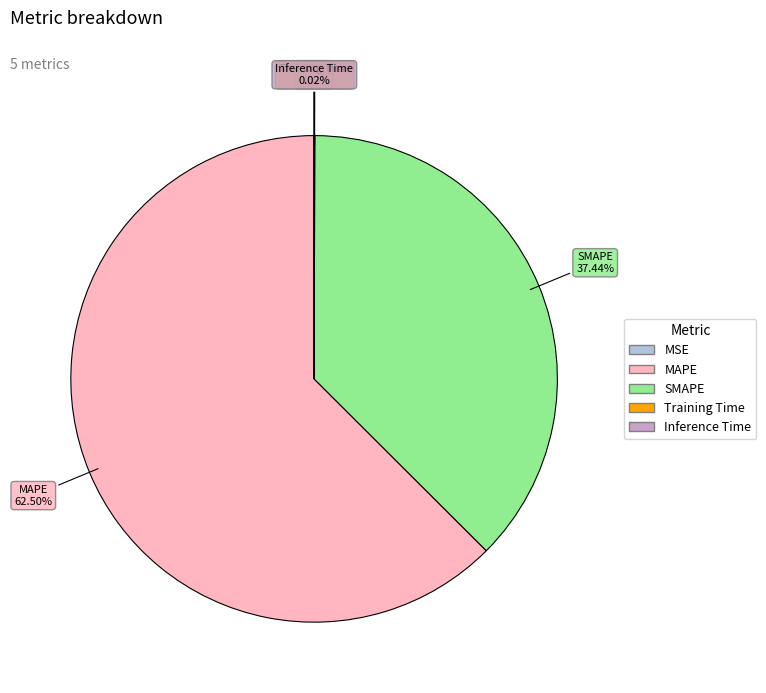

Which category accounts for the majority?

MAPE